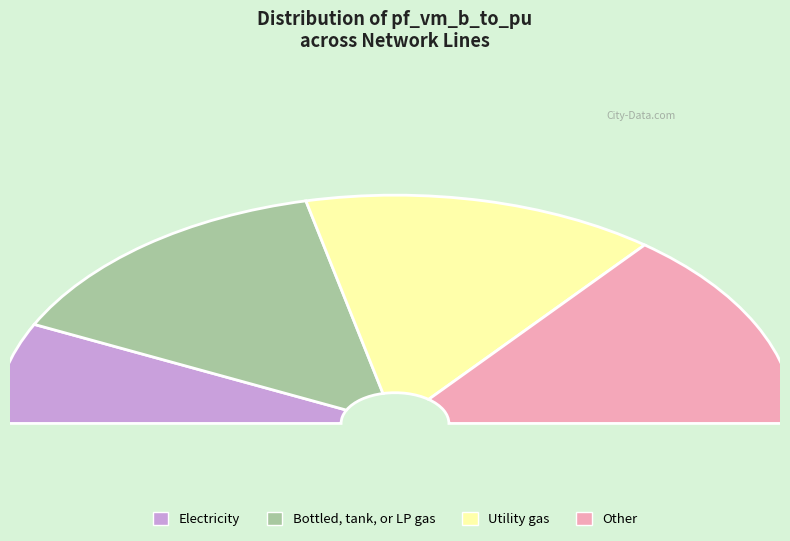

Is it true that Line13_13_14 is 21% of the pie?

False